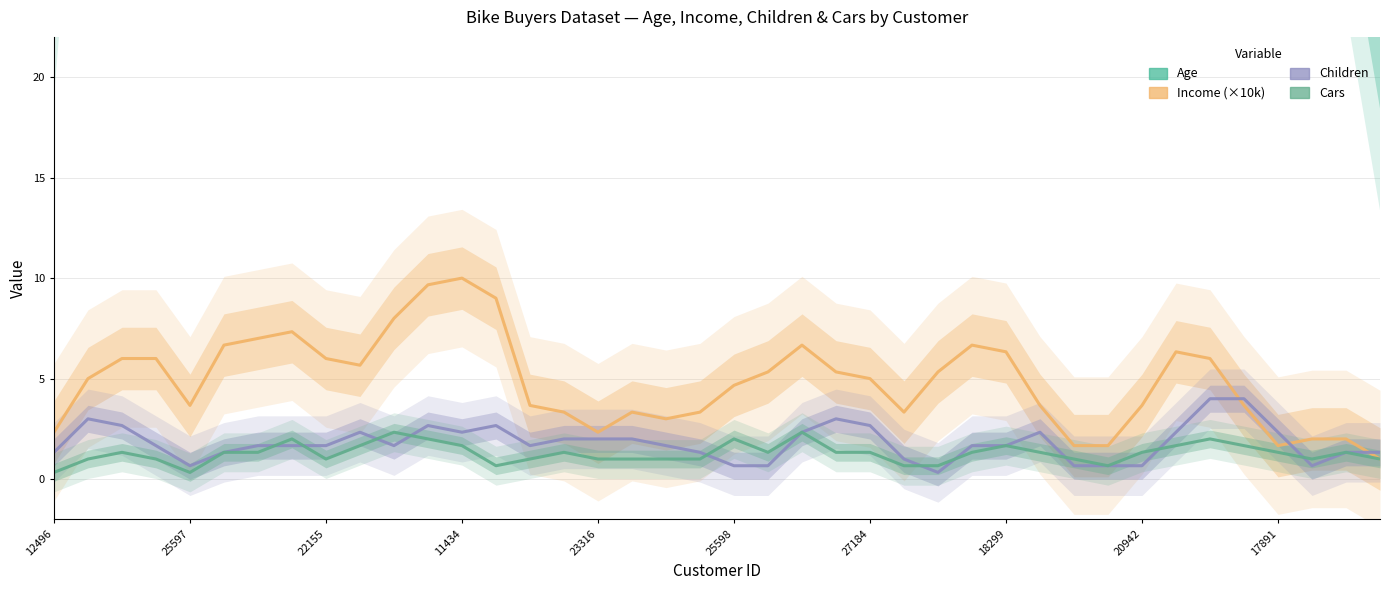

What is the label of the 28th point from the right?

11434